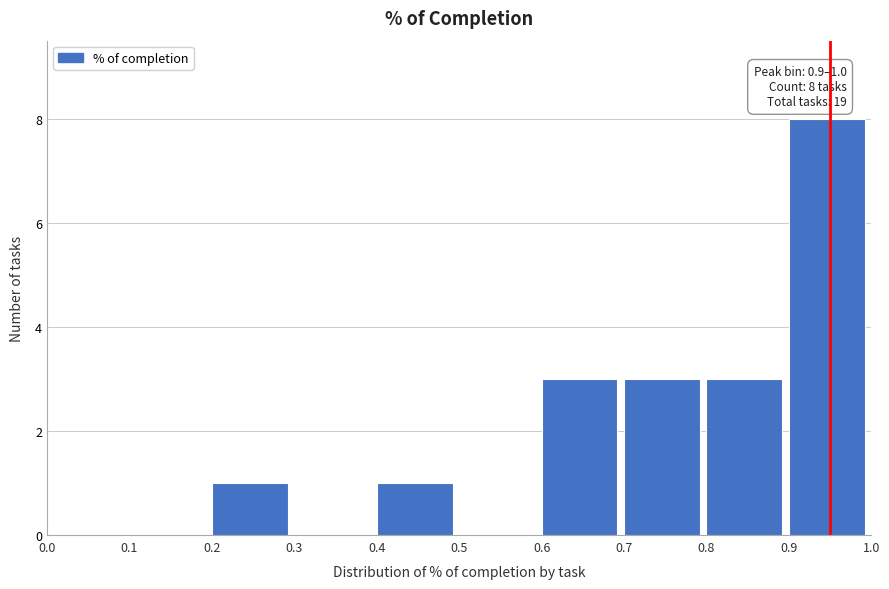

Which range on the x-axis has the tallest bar?

0.9 to 1.0